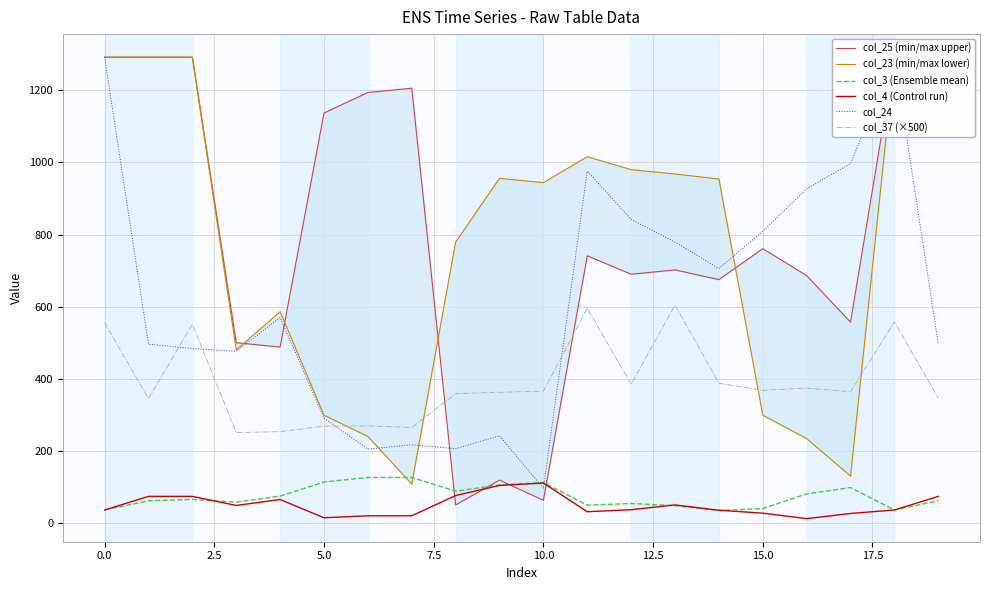

True or false: col_37 (×500) and col_3 (Ensemble mean) cross at least once.

False